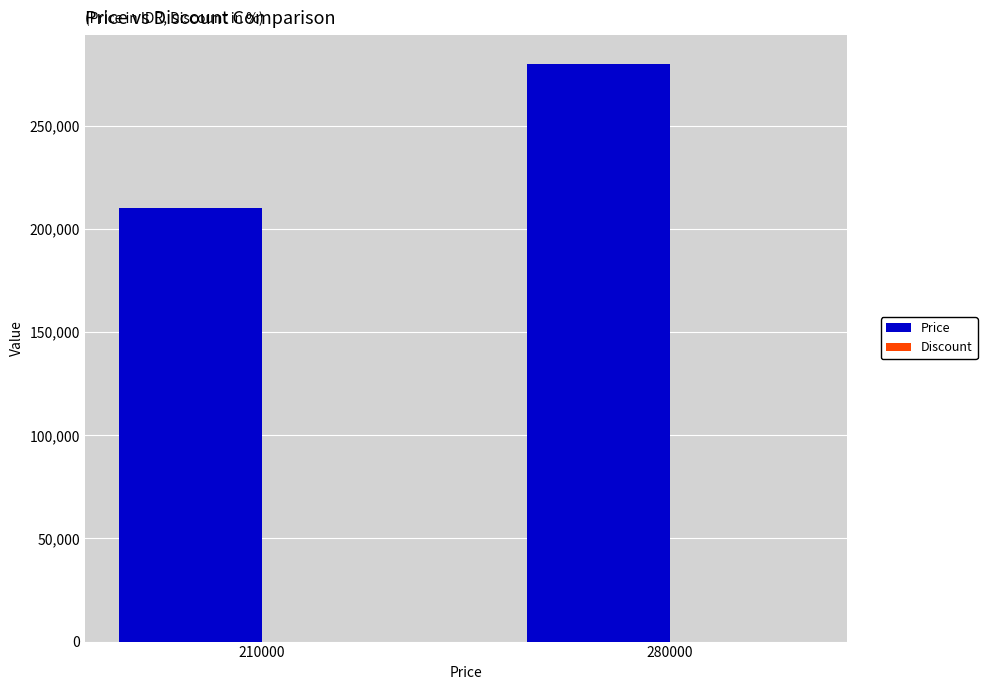

The Price series shows 280000 at 280000. True or false?

True